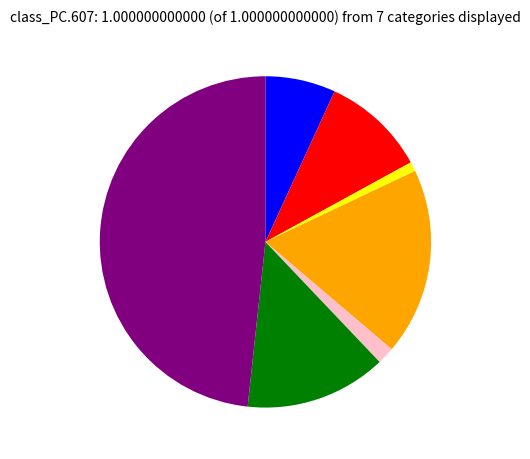

Is there any slice that represents more than half of the pie?

No